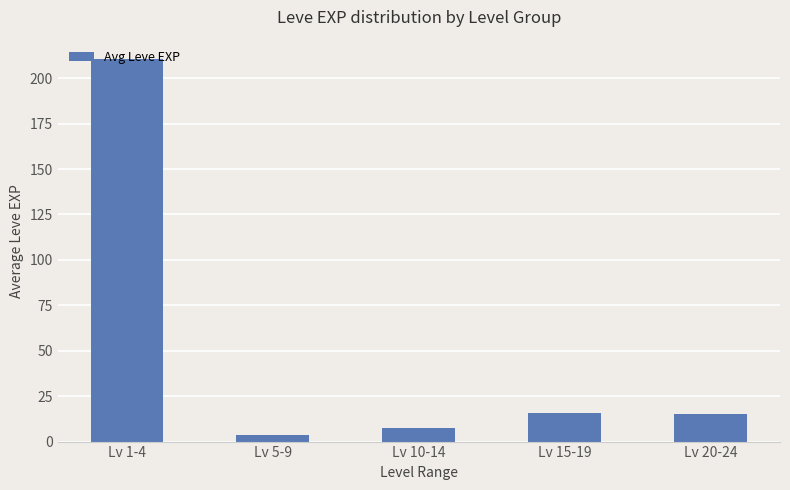

True or false: the data shows 15.0 at Lv 20-24.

True